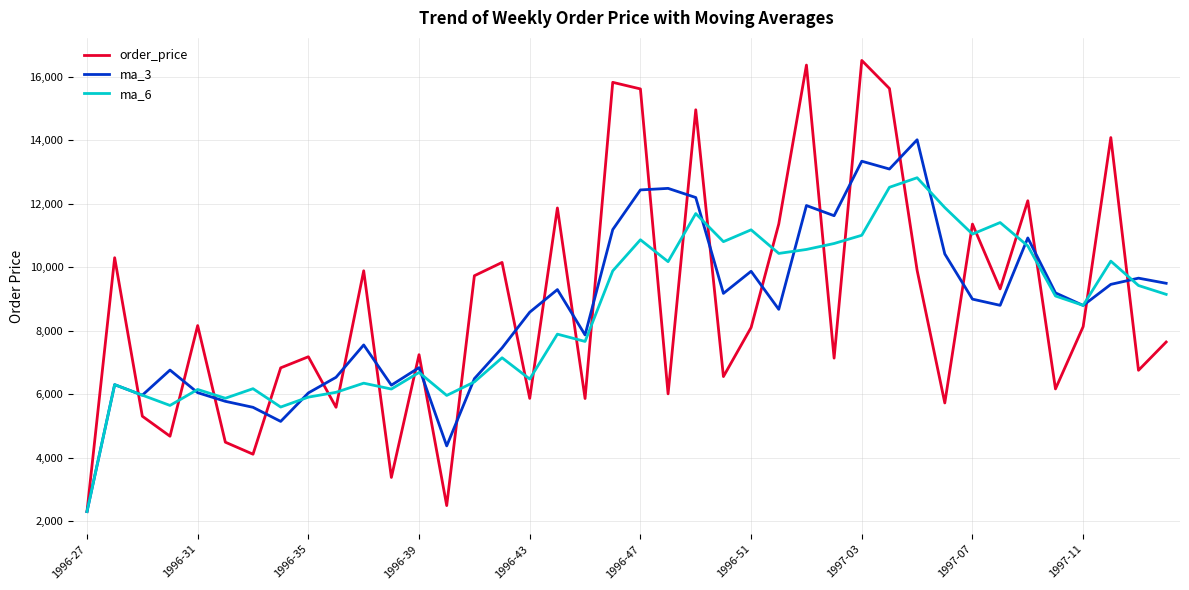

After their last crossing, which series has the higher values: order_price or ma_3?

ma_3